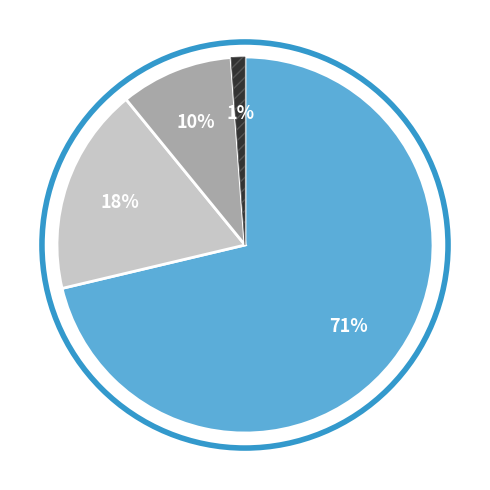

To the nearest percent, what is the average slice percentage?

25%